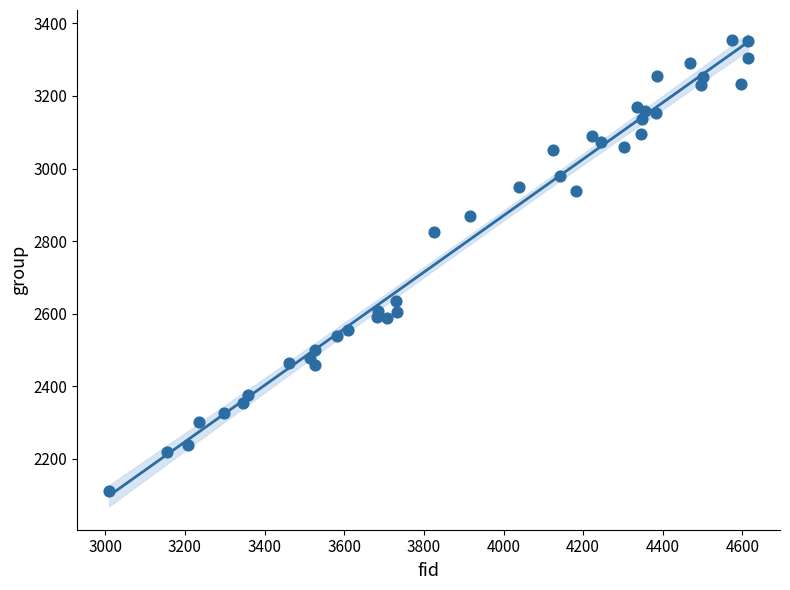

What is the range of X values (max minus min)?

1604